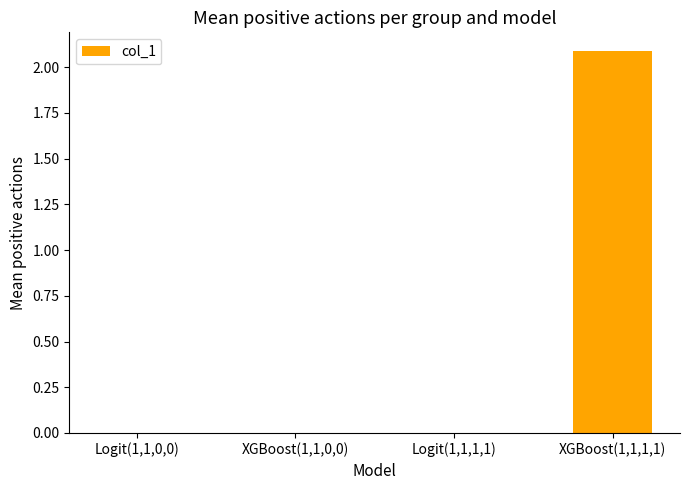

Is it true that the value at Logit(1,1,1,1) is 0.0?

True